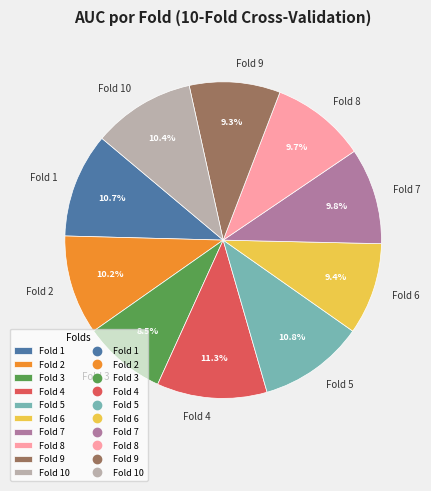

Count the number of slices in the pie.

10